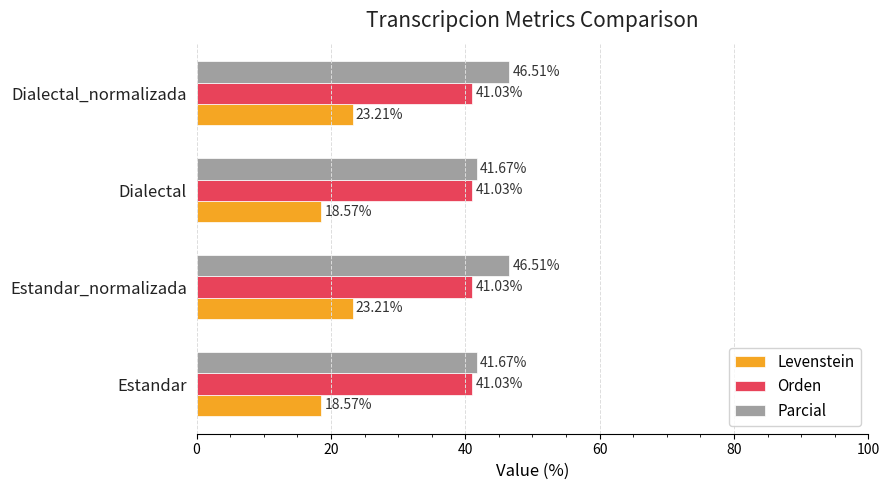

What is the total value across all series at Dialectal?

101.3